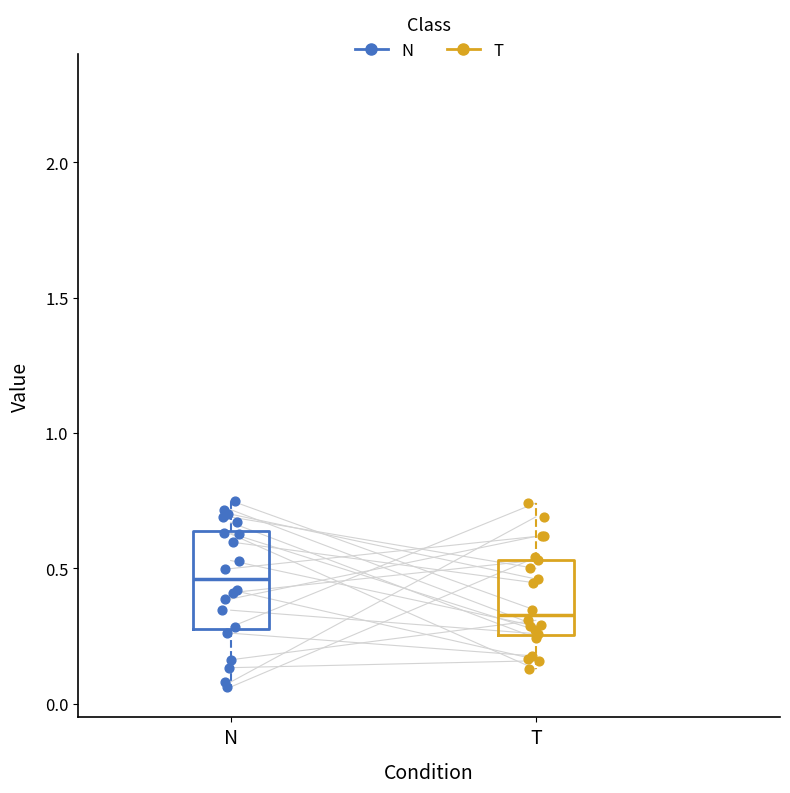

Reading left to right, read every box against the y-axis: the position of its median line, the range the box covers, and the ends of its whiskers. The values are not printed on the chart, so give them approximately, as read against the axis.

N: median 0.45, box 0.30 to 0.65, whiskers 0.05 to 0.75
T: median 0.35, box 0.25 to 0.55, whiskers 0.15 to 0.75